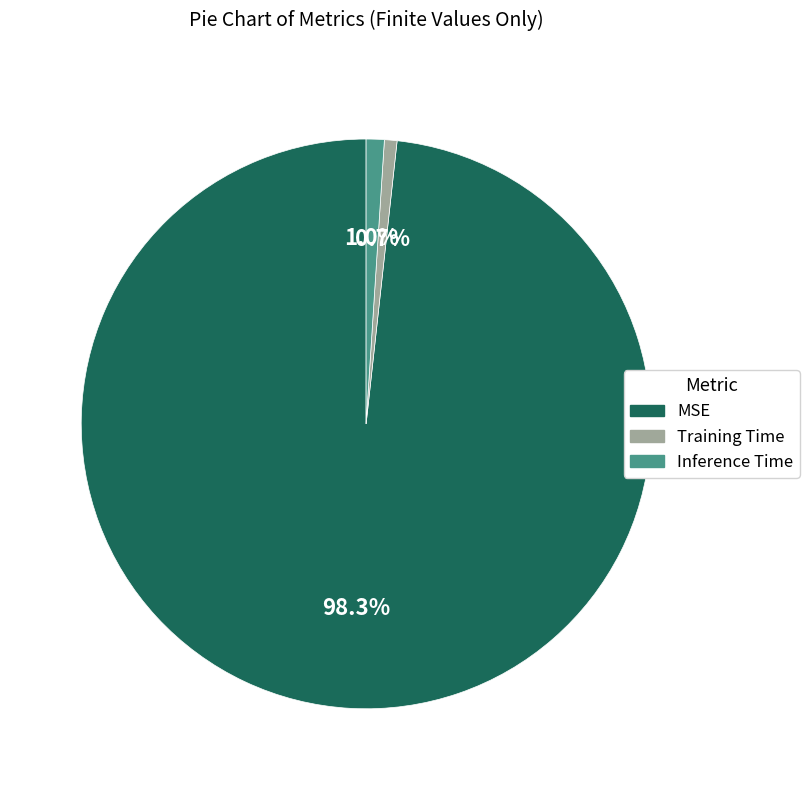

True or false: Training Time accounts for 11% of the total.

False